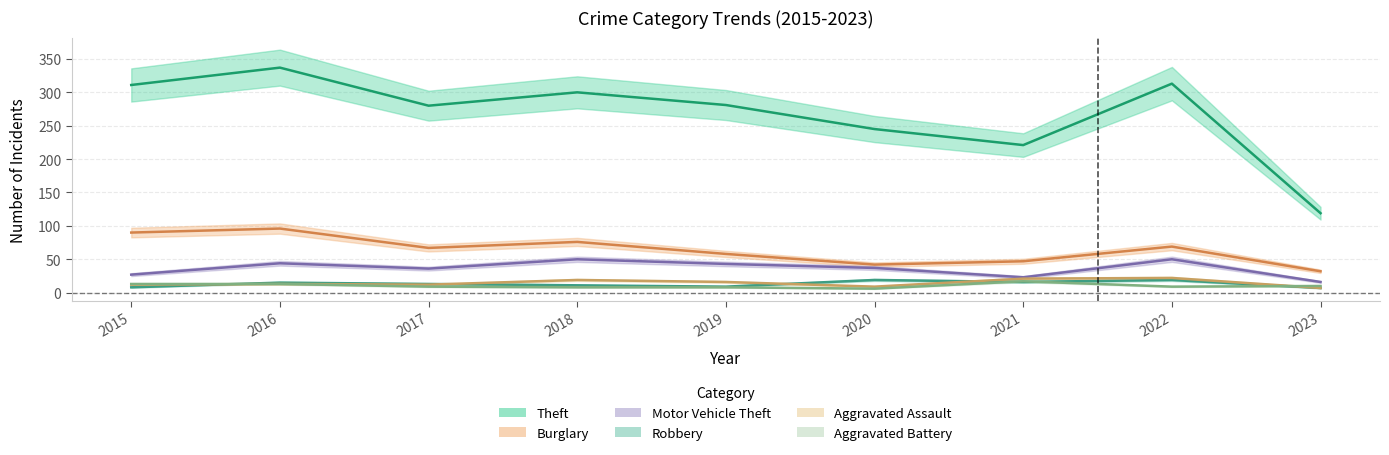

True or false: Theft and Robbery intersect in this chart.

False